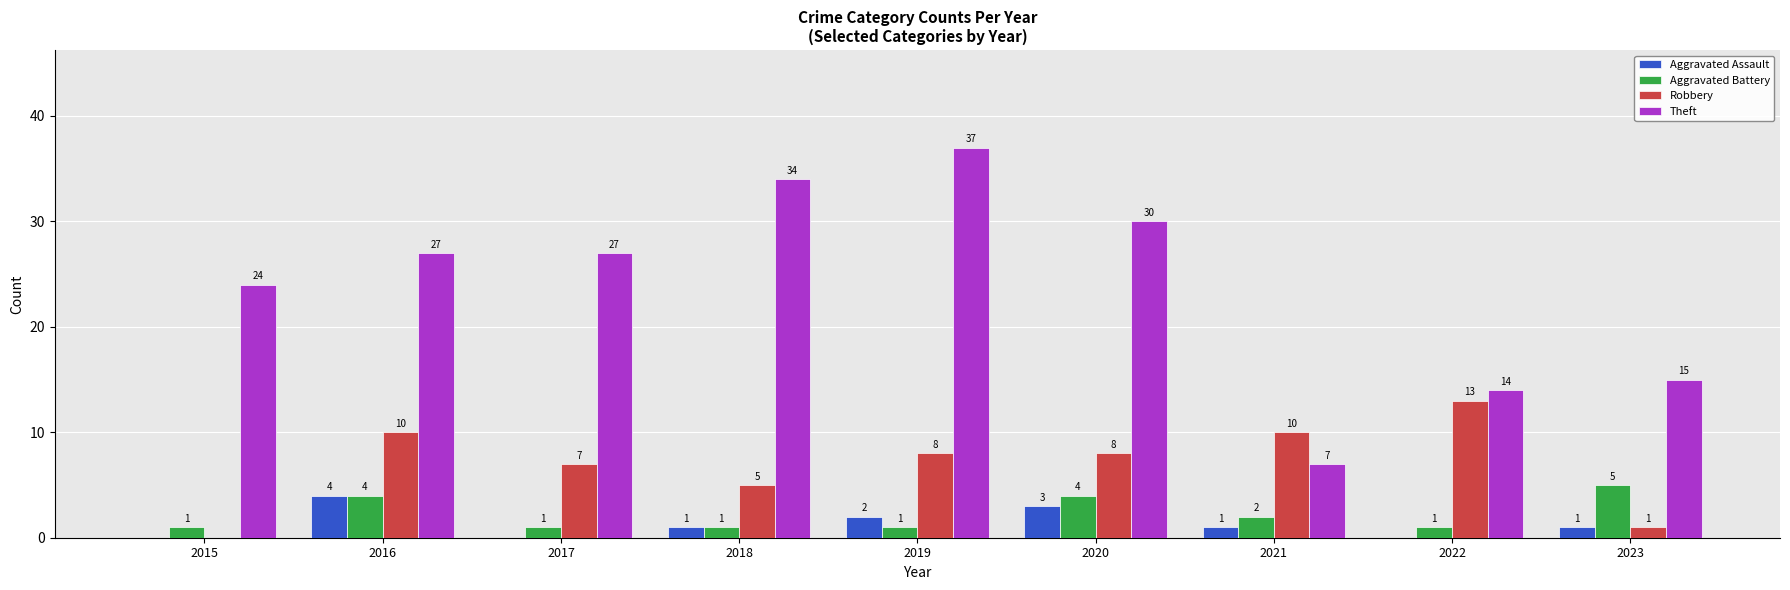

Which series has the largest total across all categories?

Theft